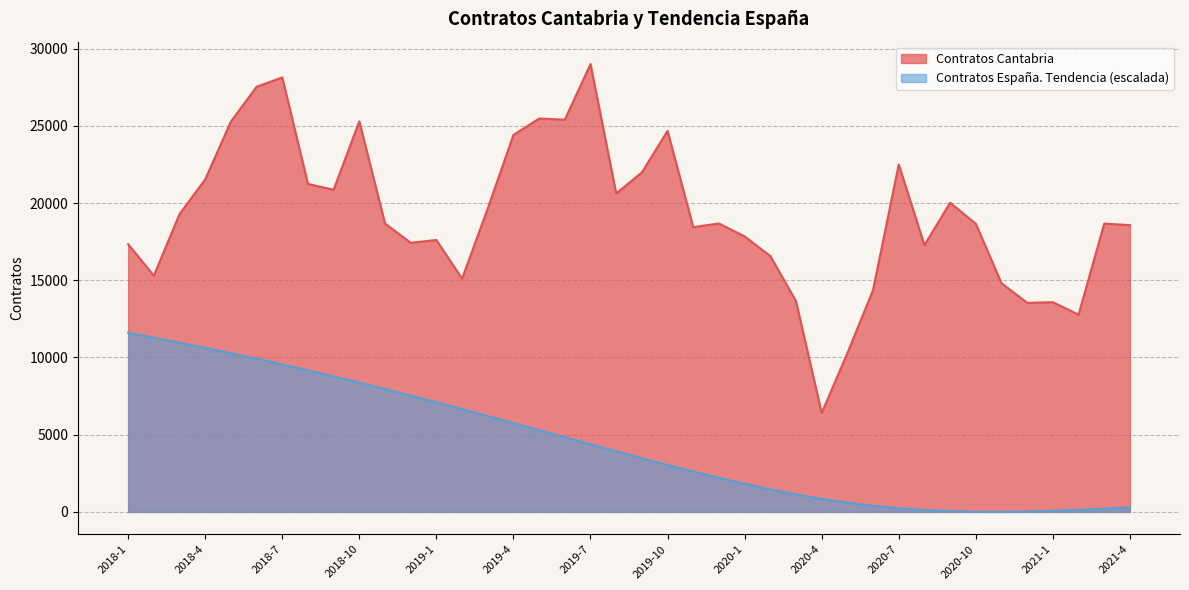

Reading left to right, extract all data points from this chart.

Contratos Cantabria: 17334.0	15290.0	19280.0	21526.0	25273.0	27523.0	28133.0	21237.0	20858.0	25290.0	18674.0	17426.0	17604.0	15106.0	19648.0	24408.0	25470.0	25396.0	28997.0	20619.0	21982.0	24667.0	18437.0	18675.0	17838.0	16564.0	13645.0	6404.0	10276.0	14366.0	22497.0	17272.0	20020.0	18657.0	14806.0	13538.0	13579.0	12772.0	18667.0	18568.0
Contratos España Tendencia: 11598.8	11284.4	10959.4	10623.1	10276.2	9918.1	9548.6	9167.9	8775.9	8372.7	7958.8	7534.4	7100.8	6658.8	6209.7	5755.0	5296.7	4837.8	4379.5	3924.8	3477.1	3038.6	2614.2	2207.4	1822.4	1464.3	1137.2	848.1	600.7	397.6	238.3	122.0	45.8	6.3	0.0	21.9	67.7	132.5	208.7	290.5